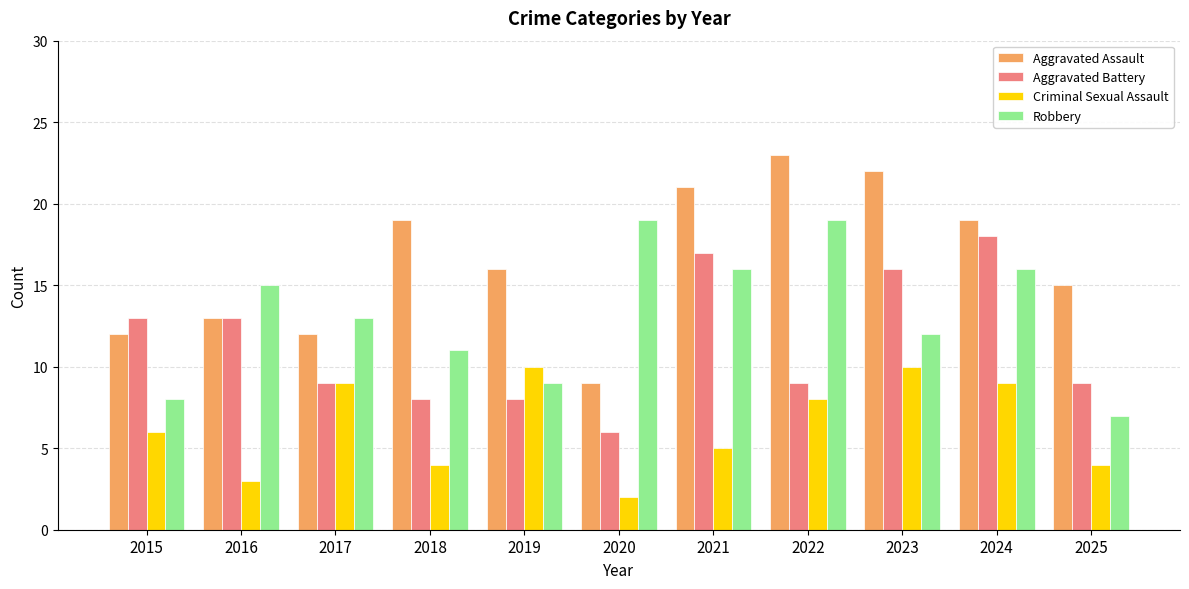

What is the difference between the highest and lowest values at 2017?

4